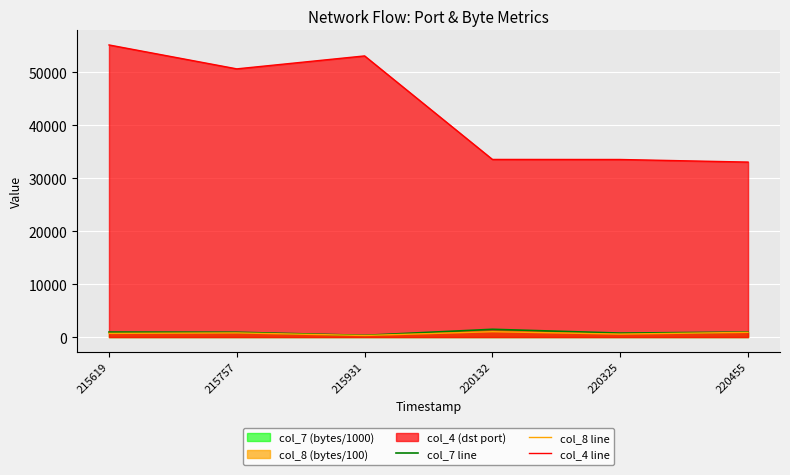

What is the sum of all col_8 line values?

4250.0